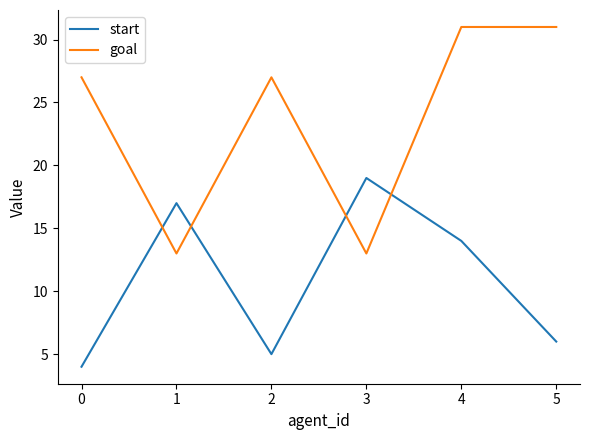

Reading left to right, list all the values displayed in this chart.

start: 4	17	5	19	14	6
goal: 27	13	27	13	31	31